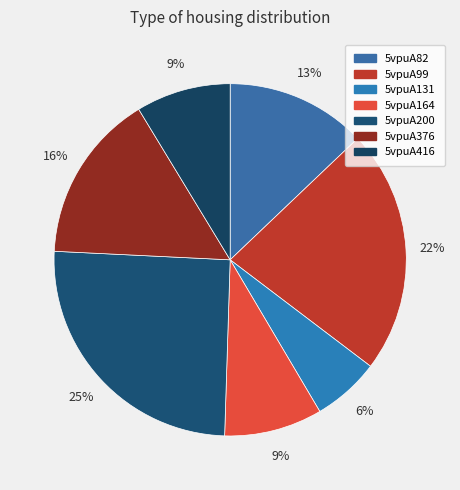

Approximately how many times larger is the value at 5vpuA416 compared to 5vpuA376?

0.6